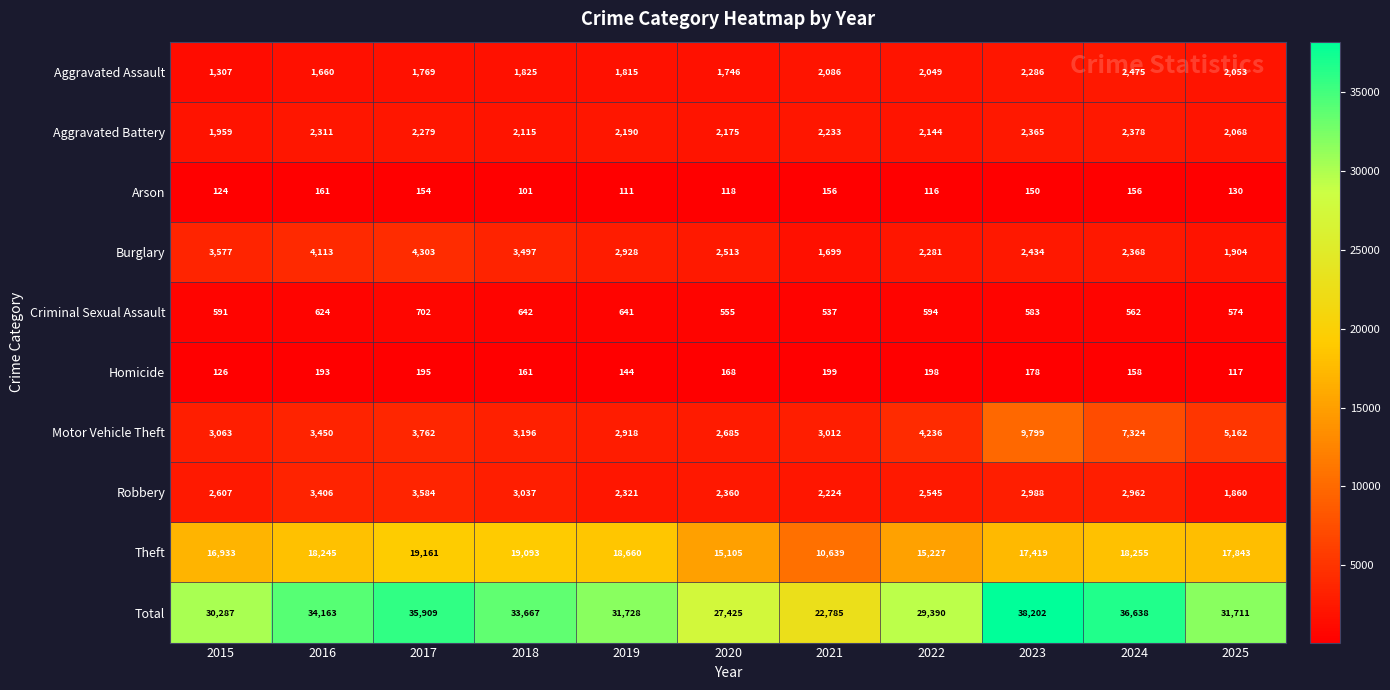

What is the minimum value shown in the chart?

101